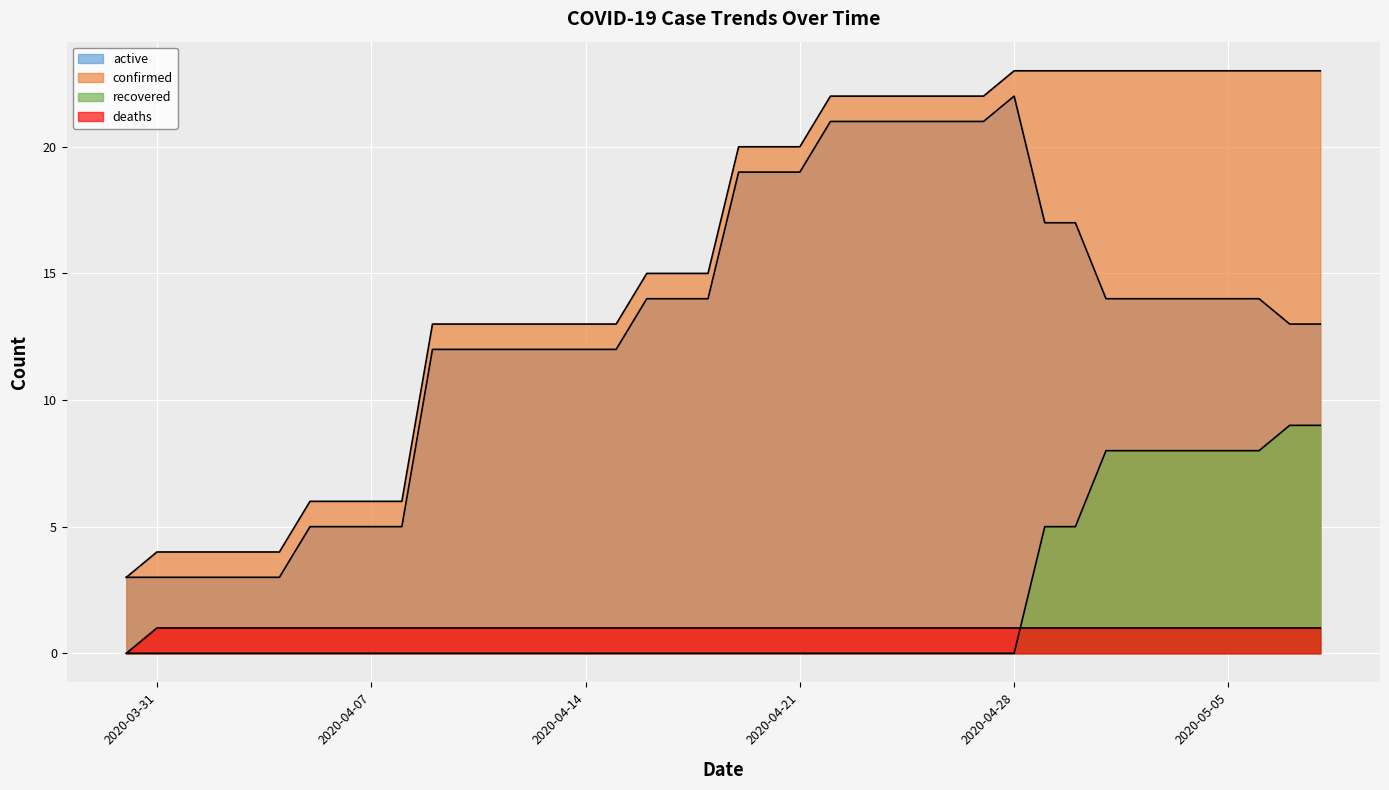

What is the difference between the highest and lowest values at 2020-04-19?

20